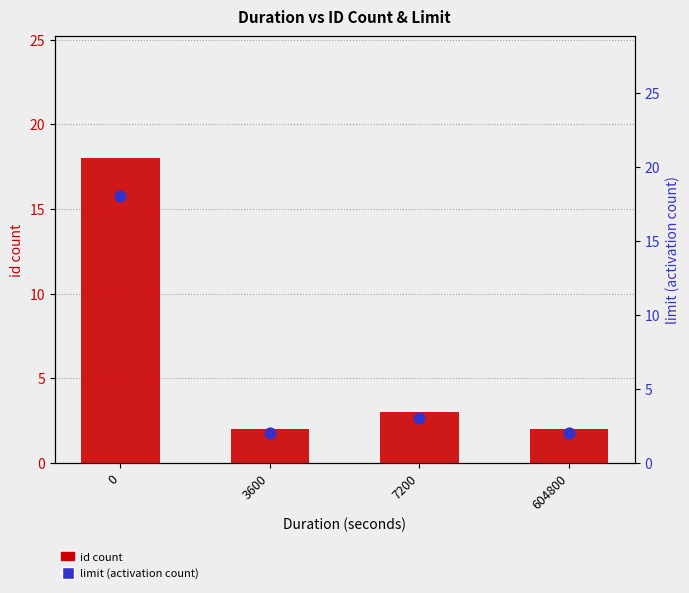

Which series has the largest Y range (max minus min)?

id count